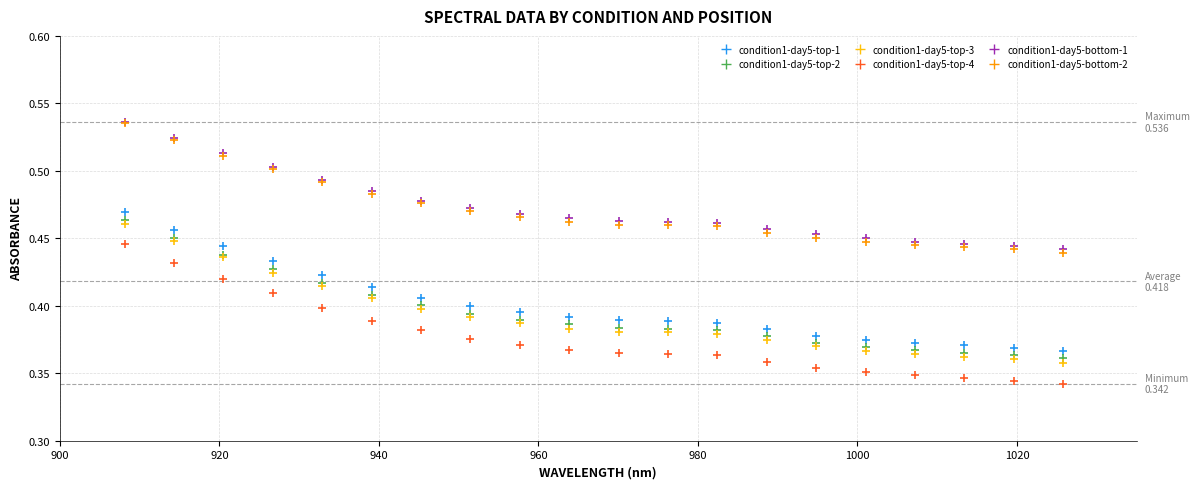

What are all the series names shown in the legend?

condition1-day5-top-1, condition1-day5-top-2, condition1-day5-top-3, condition1-day5-top-4, condition1-day5-bottom-1, condition1-day5-bottom-2